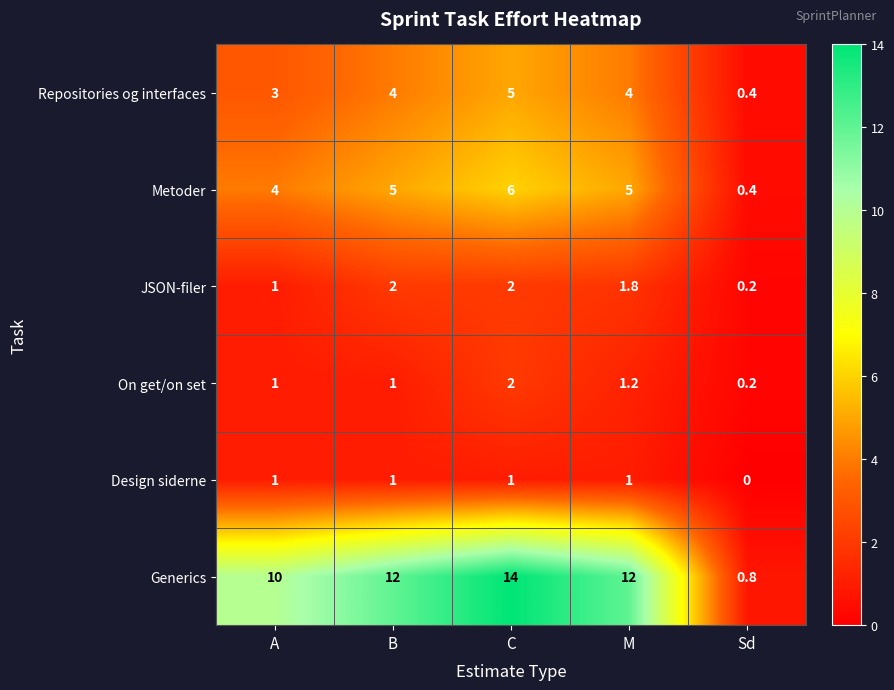

The Generics series shows 3.5 at C. True or false?

False